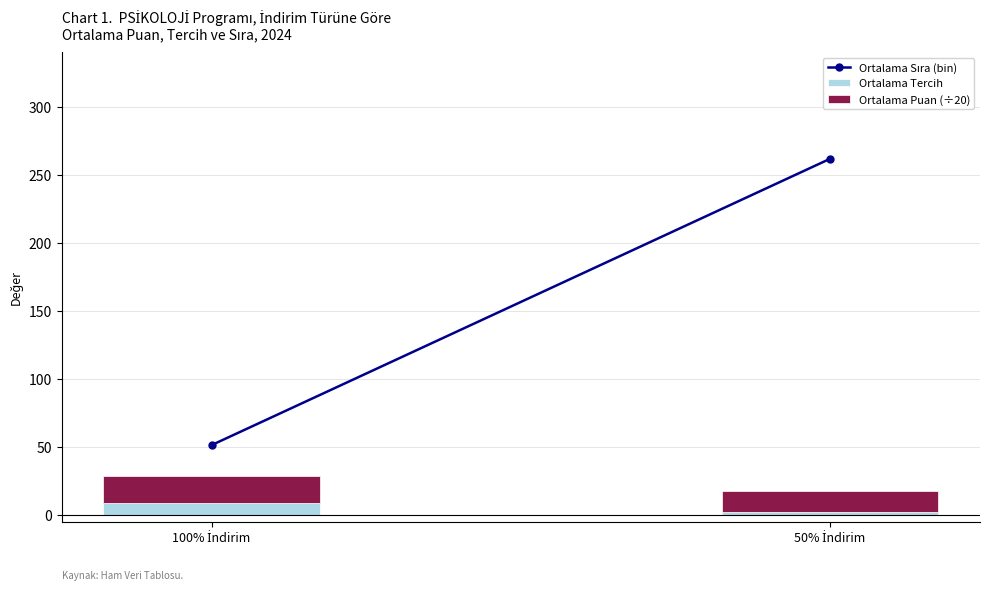

What is the maximum value for Ortalama Tercih?

9.0